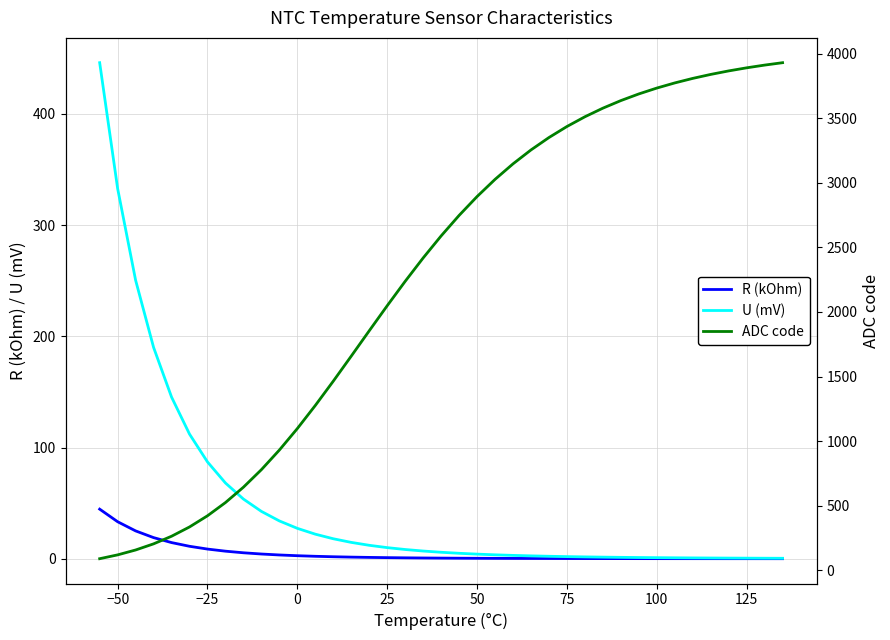

True or false: R (kOhm) and U (mV) intersect in this chart.

False